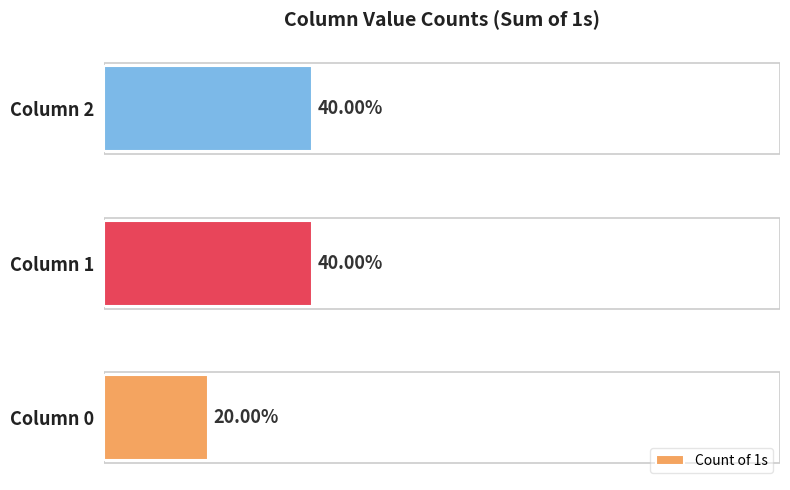

Are the bars horizontal?

Yes